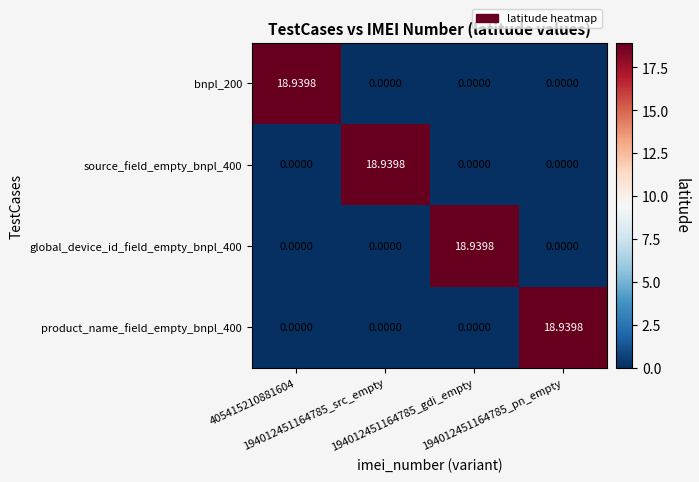

At which category does the chart reach its peak across all series?

405415210881604